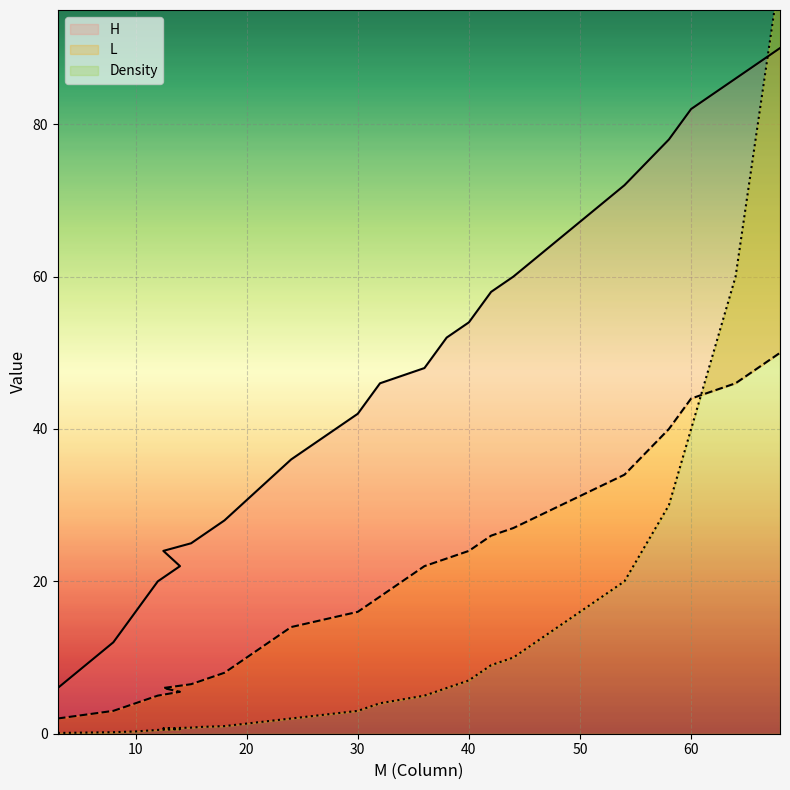

True or false: L and H intersect in this chart.

False